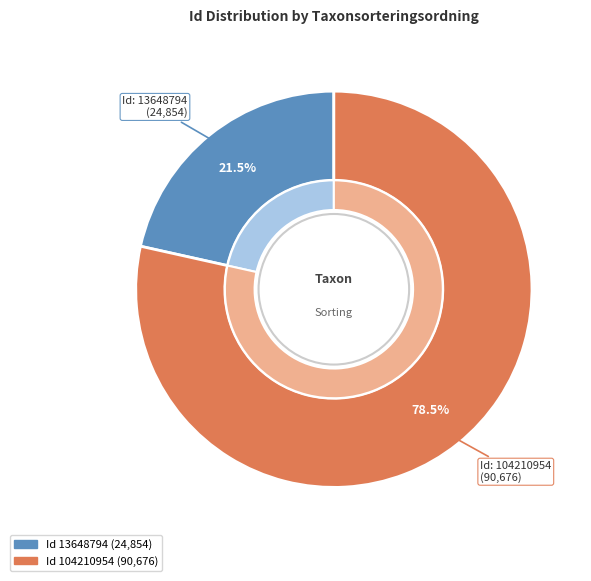

To the nearest percent, what percentage of the pie is 104210954?

78%